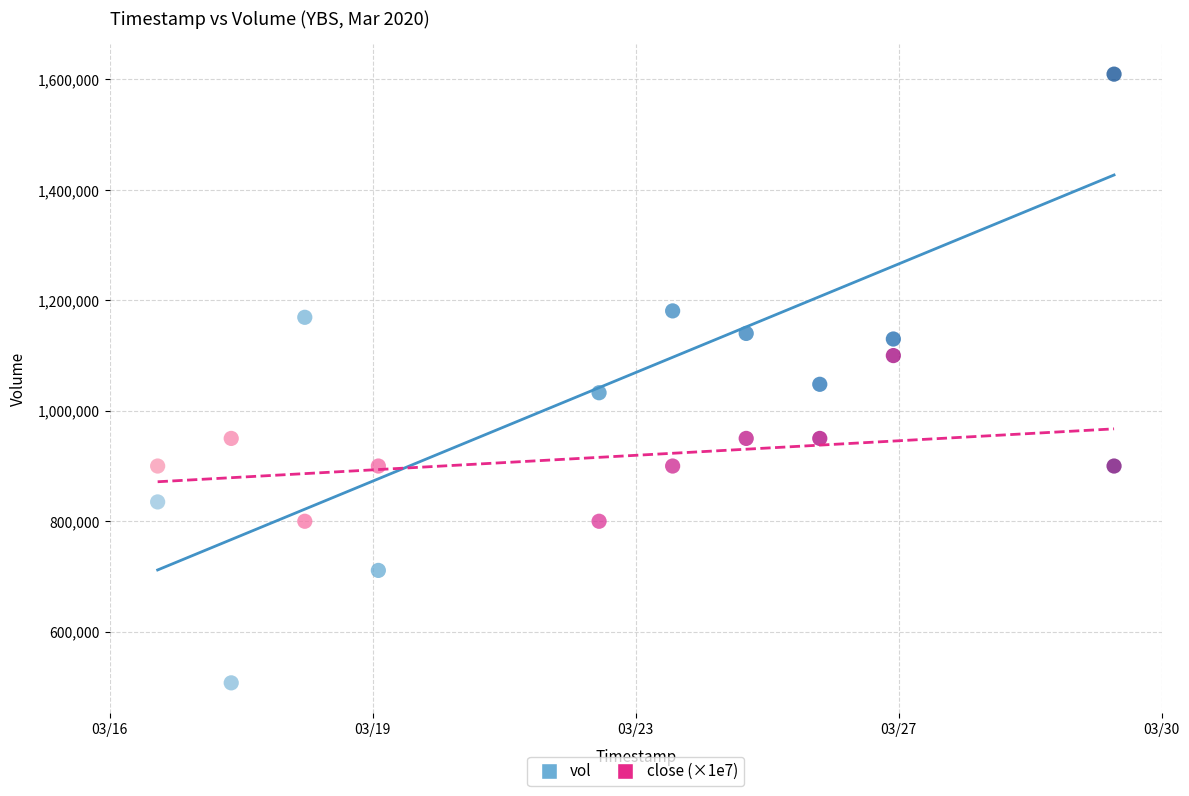

Which series contains the lowest Y value?

vol